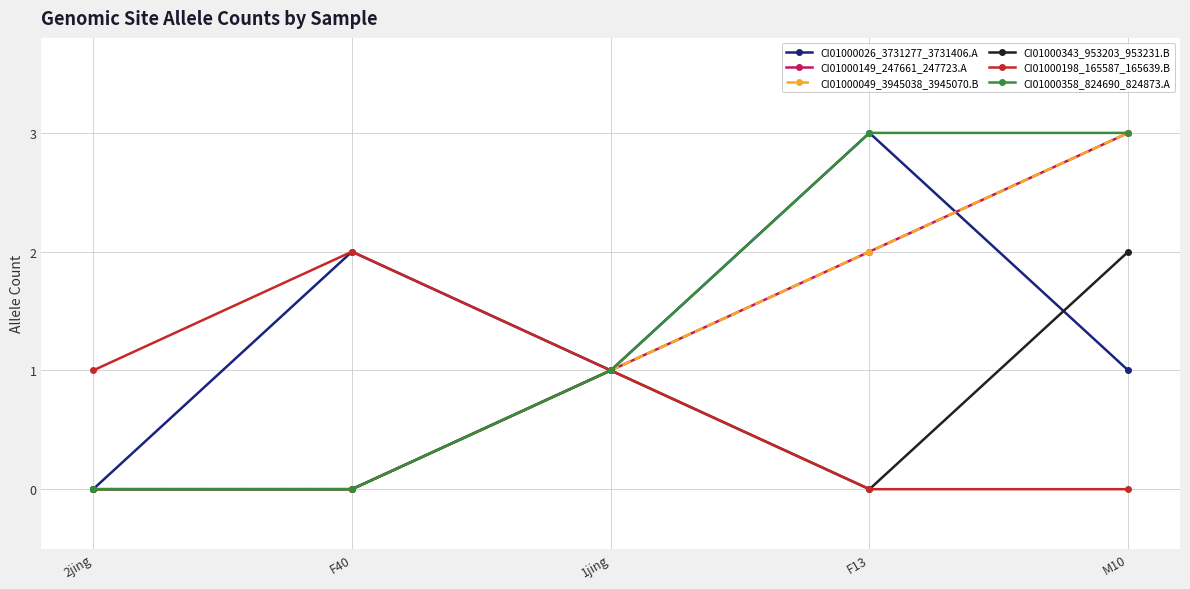

Reading left to right, list all the values displayed in this chart.

CI01000026_3731277_3731406.A: 2jing=0	F40=2	1jing=1	F13=3	M10=1
CI01000149_247661_247723.A: 2jing=0	F40=0	1jing=1	F13=2	M10=3
CI01000049_3945038_3945070.B: 2jing=0	F40=0	1jing=1	F13=2	M10=3
CI01000343_953203_953231.B: 2jing=0	F40=0	1jing=1	F13=0	M10=2
CI01000198_165587_165639.B: 2jing=1	F40=2	1jing=1	F13=0	M10=0
CI01000358_824690_824873.A: 2jing=0	F40=0	1jing=1	F13=3	M10=3